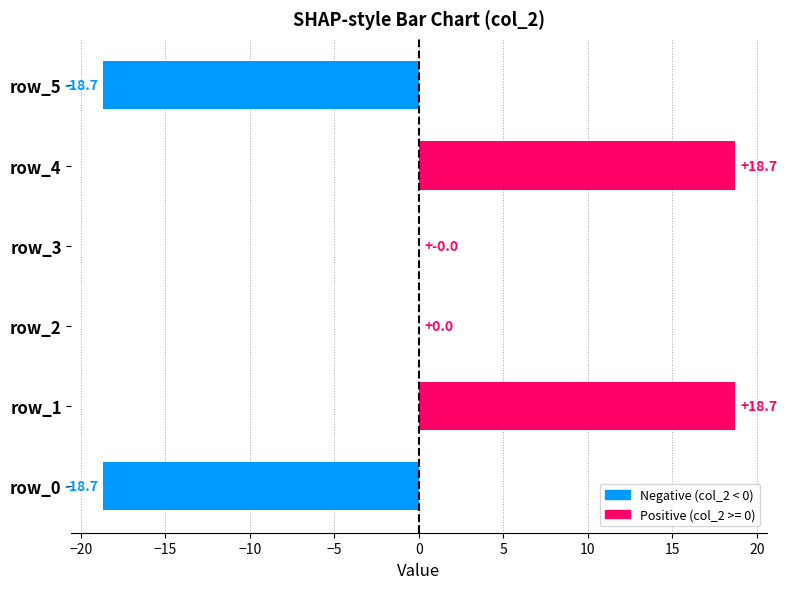

Read the value at row_0.

-18.7